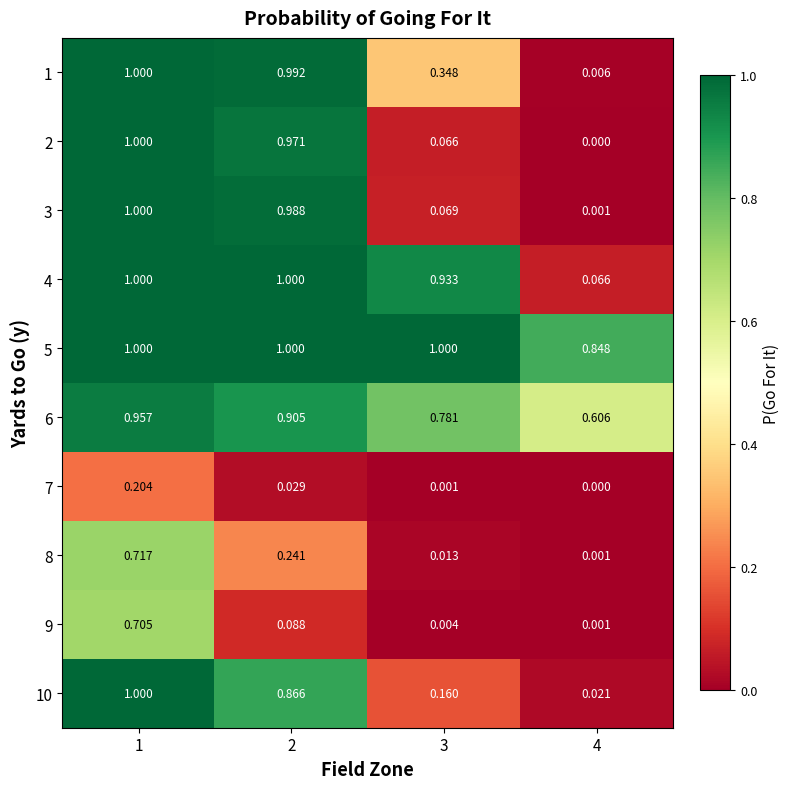

Is the value of 1 at 4 greater than the value of 3 at 2?

No